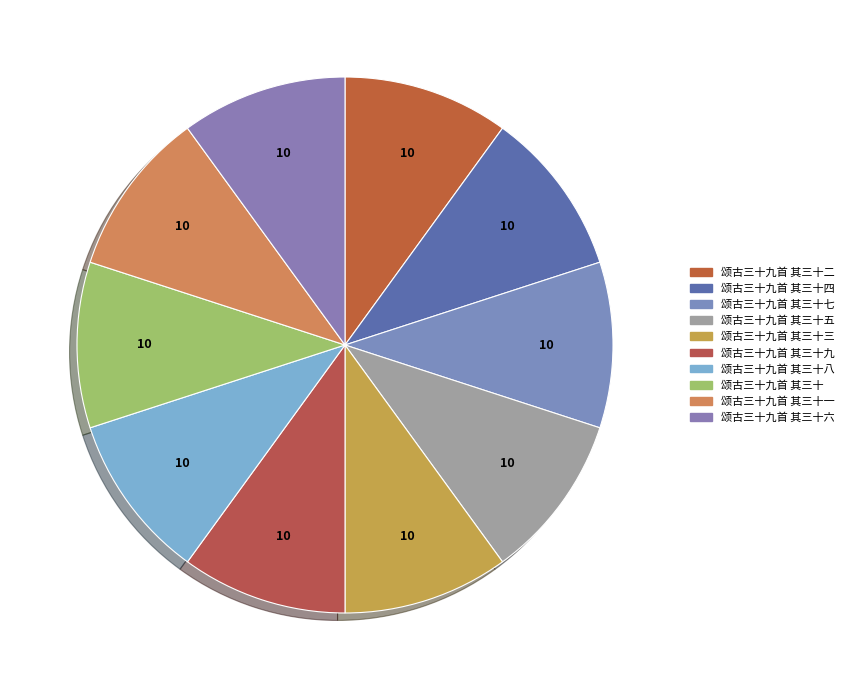

How many segments does this pie chart have?

10